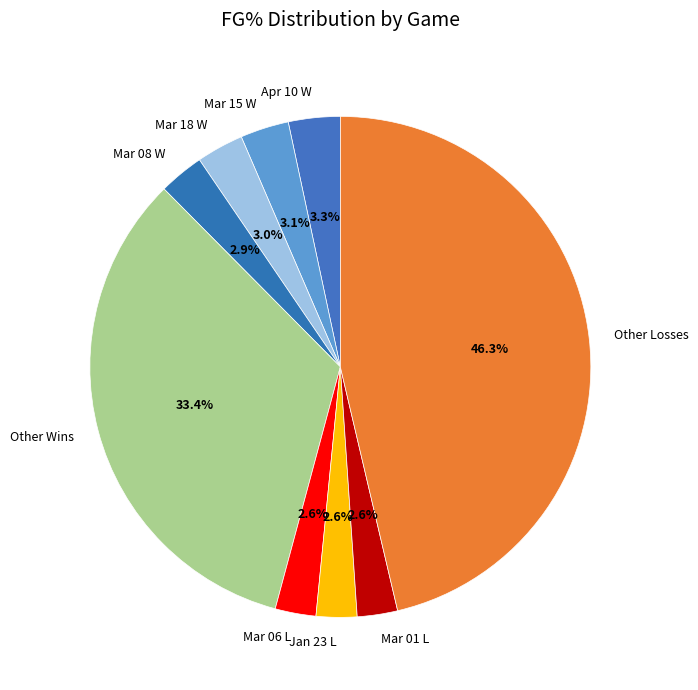

Count the number of slices in the pie.

9